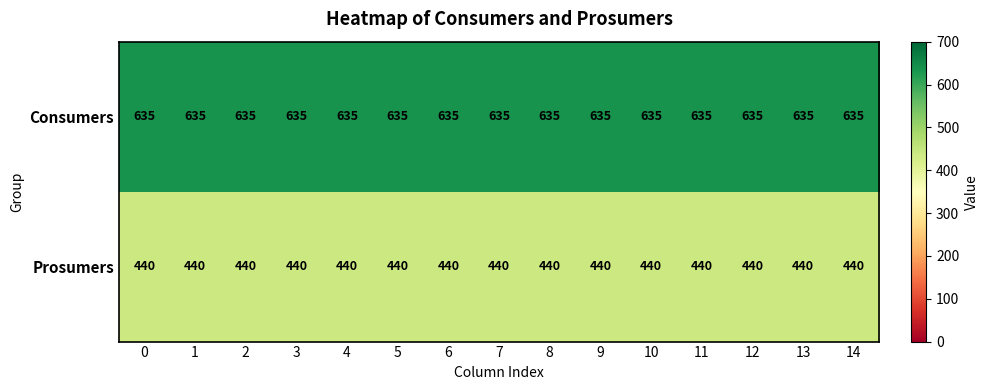

What is the highest value of the Prosumers series?

440